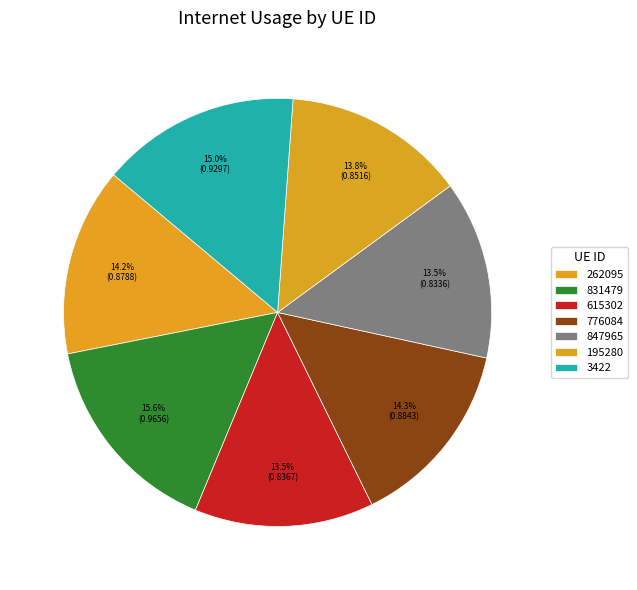

The 831479 slice represents 26% of the pie. True or false?

False